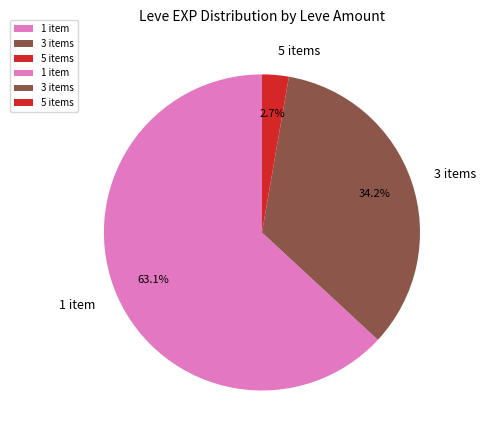

Which category has the biggest portion of the pie?

1 item